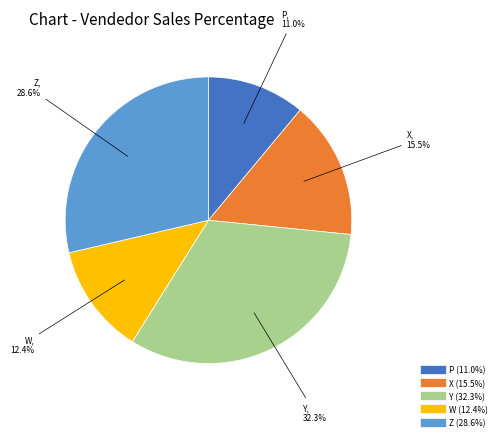

Is there a majority slice in this chart?

No